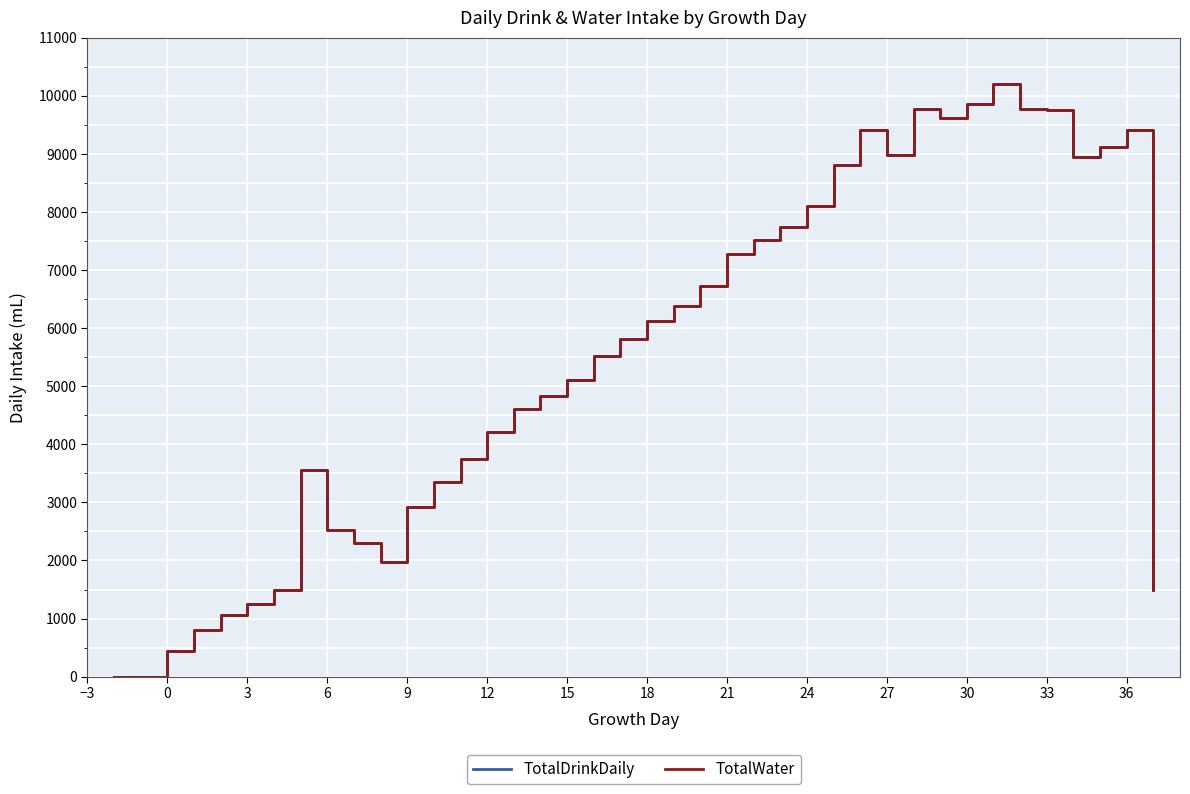

In TotalDrinkDaily, how many points are higher than both neighbors (excluding endpoints)?

5